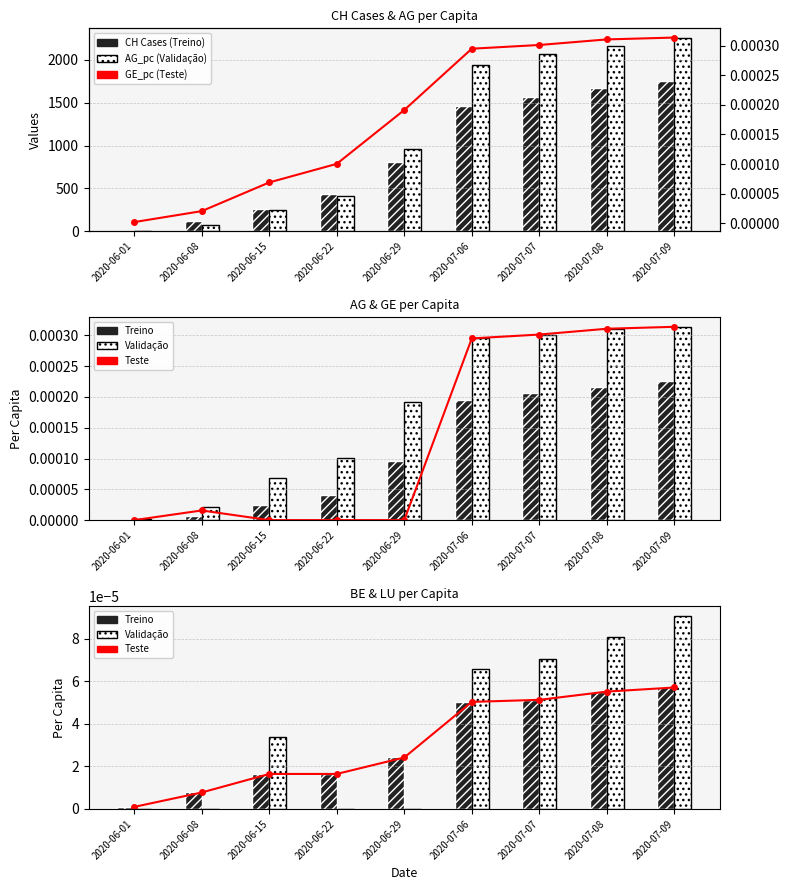

Reading left to right, what are all the values shown in this chart?

CH: 2020-06-01=3.0	2020-06-08=125.0	2020-06-15=258.0	2020-06-22=431.0	2020-06-29=813.0	2020-07-06=1467.0	2020-07-07=1566.0	2020-07-08=1667.0	2020-07-09=1756.0
AG_pc: 2020-06-01=0.0	2020-06-08=73.7	2020-06-15=250.7	2020-06-22=412.9	2020-06-29=958.4	2020-07-06=1946.3	2020-07-07=2064.3	2020-07-08=2167.5	2020-07-09=2255.9
GE_pc: 2020-06-01=0.0	2020-06-08=0.0	2020-06-15=0.0	2020-06-22=0.0	2020-06-29=0.0	2020-07-06=0.0	2020-07-07=0.0	2020-07-08=0.0	2020-07-09=0.0
FR_pc: 2020-06-01=0.0	2020-06-08=0.0	2020-06-15=0.0	2020-06-22=0.0	2020-06-29=0.0	2020-07-06=0.0	2020-07-07=0.0	2020-07-08=0.0	2020-07-09=0.0
BE_pc: 2020-06-01=0.0	2020-06-08=0.0	2020-06-15=0.0	2020-06-22=0.0	2020-06-29=0.0	2020-07-06=0.0	2020-07-07=0.0	2020-07-08=0.0	2020-07-09=0.0
LU_pc: 2020-06-01=0.0	2020-06-08=0.0	2020-06-15=0.0	2020-06-22=0.0	2020-06-29=0.0	2020-07-06=0.0	2020-07-07=0.0	2020-07-08=0.0	2020-07-09=0.0